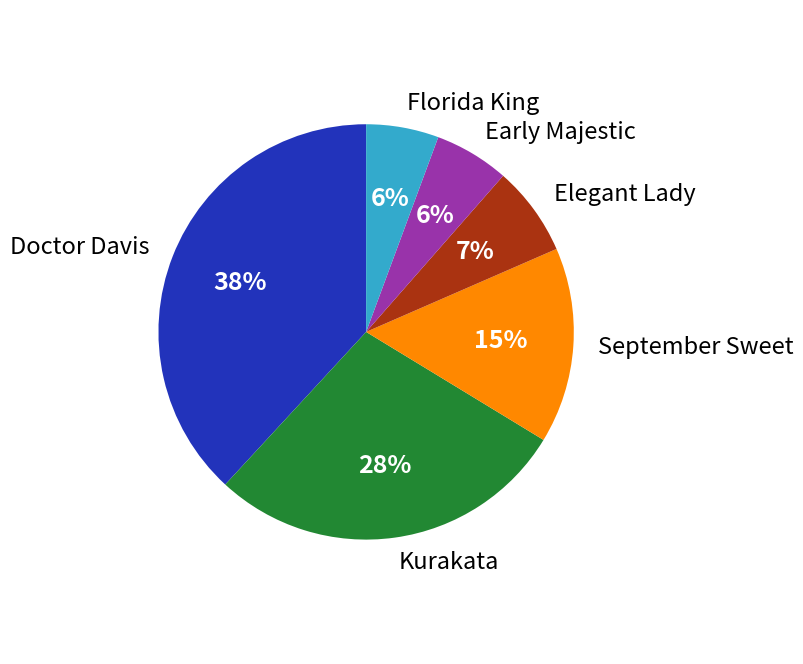

How many slices are in this pie chart?

6